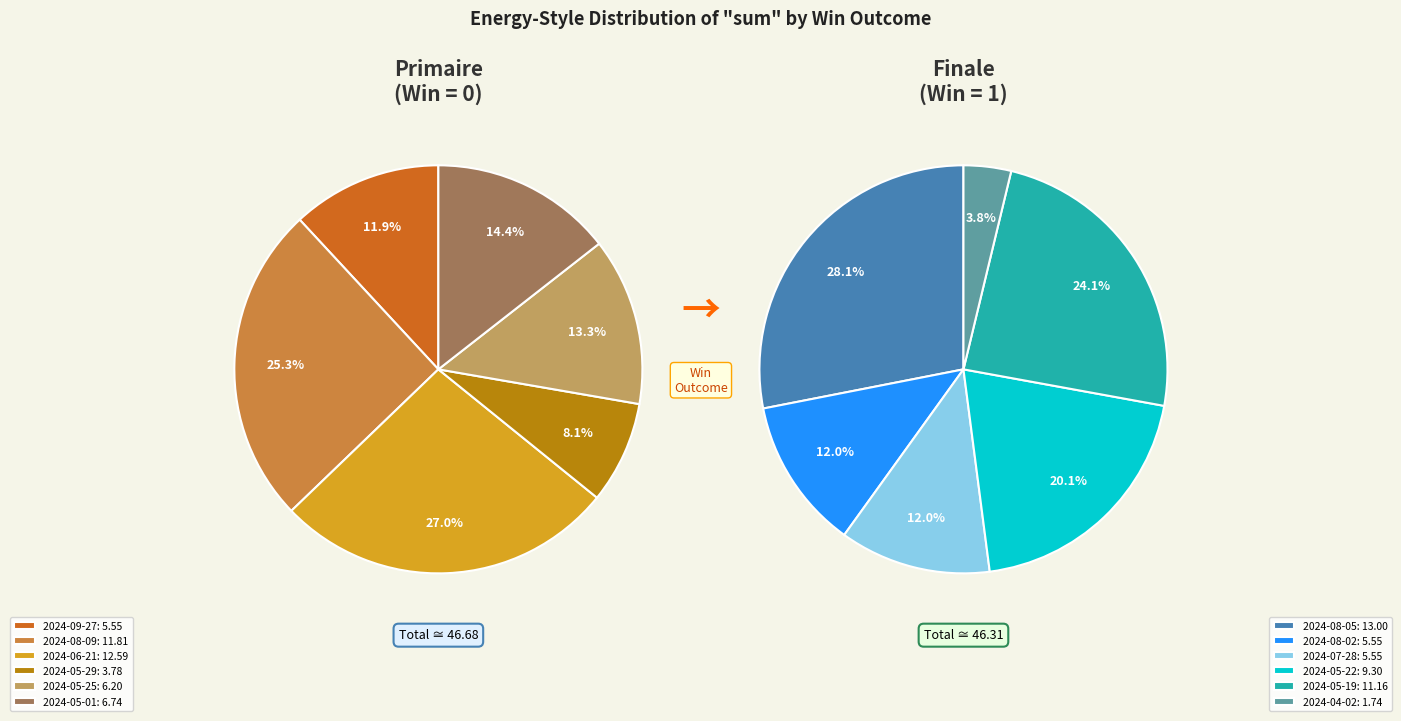

To the nearest percent, what percentage of the pie is 4?

13%